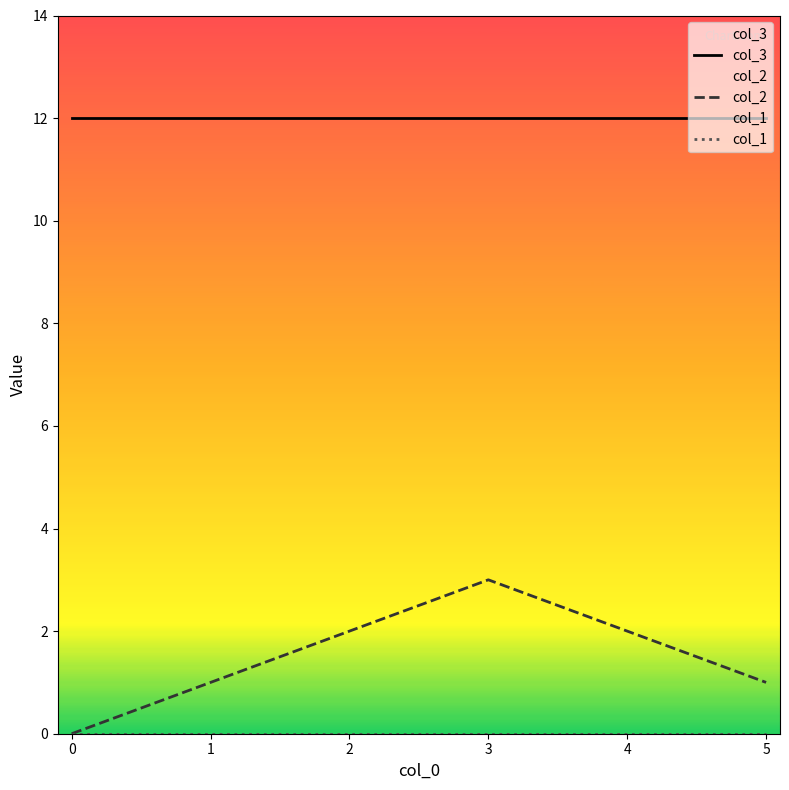

What value does the col_3 series have at 4?

12